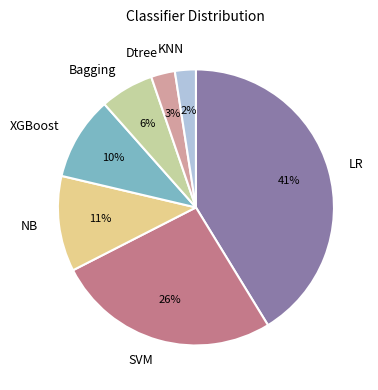

Is the sum of Dtree and KNN greater than half?

No